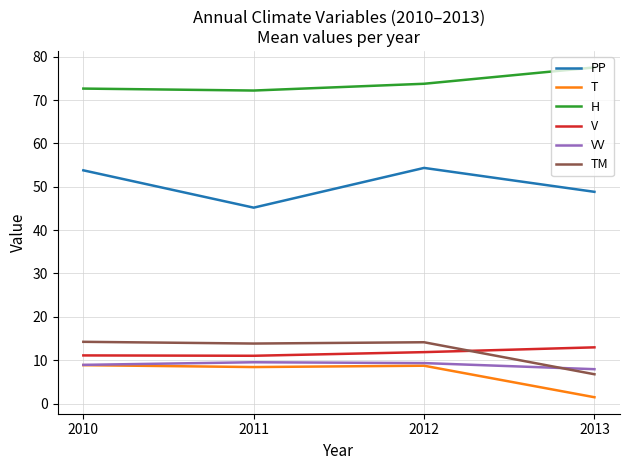

At which category does the chart reach its minimum across all series?

2013